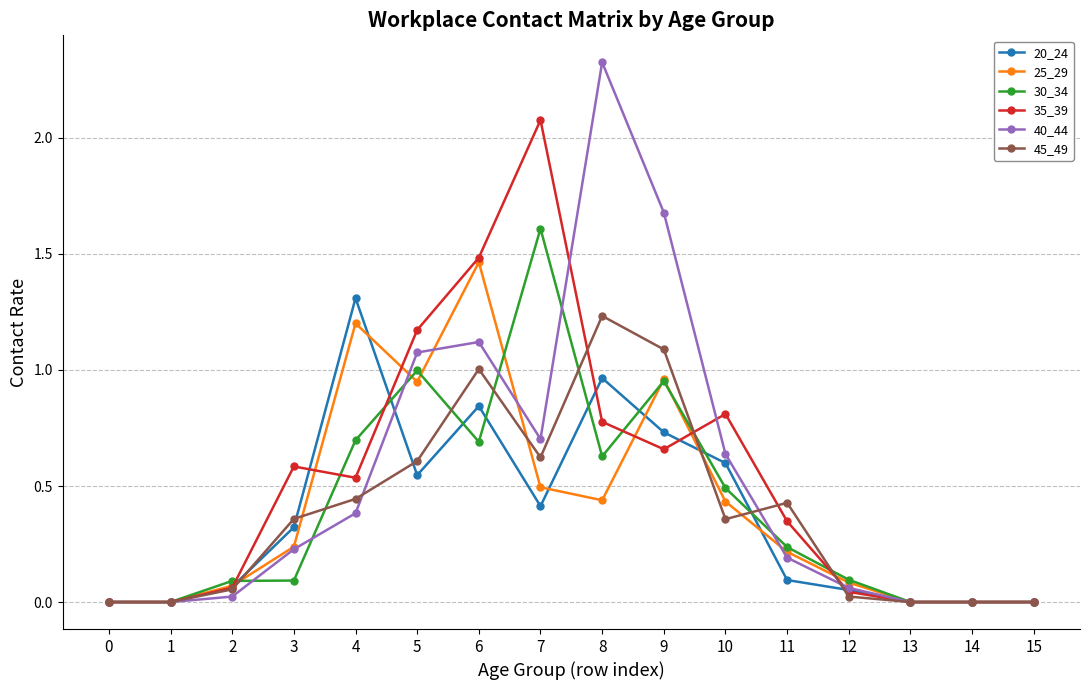

At which category does 45_49 reach its first local peak?

6